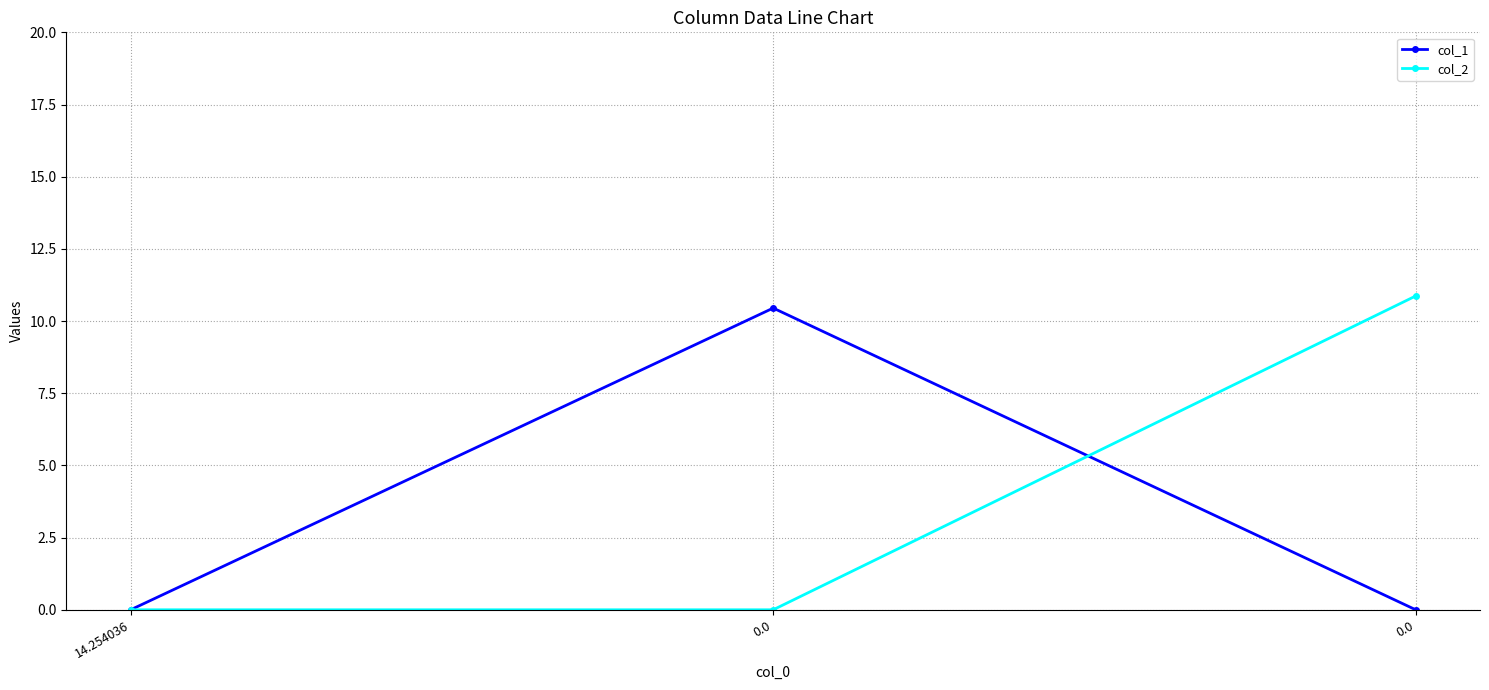

What are all the series names shown in the legend?

col_1, col_2